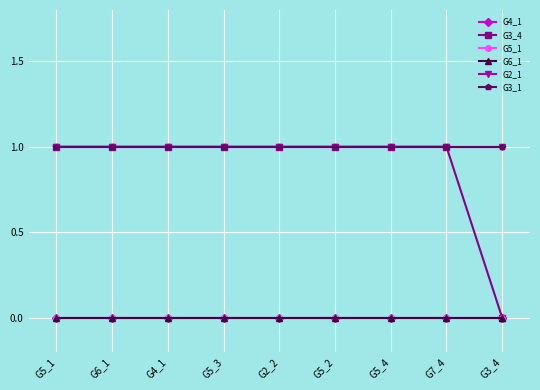

Reading right to left, what are all the values shown in this chart?

G4_1: 0	0	0	0	0	0	0	0	0
G3_4: 0	1	1	1	1	1	1	1	1
G5_1: 0	0	0	0	0	0	0	0	0
G6_1: 0	0	0	0	0	0	0	0	0
G2_1: 1	1	1	1	1	1	1	1	1
G3_1: 1	1	1	1	1	1	1	1	1